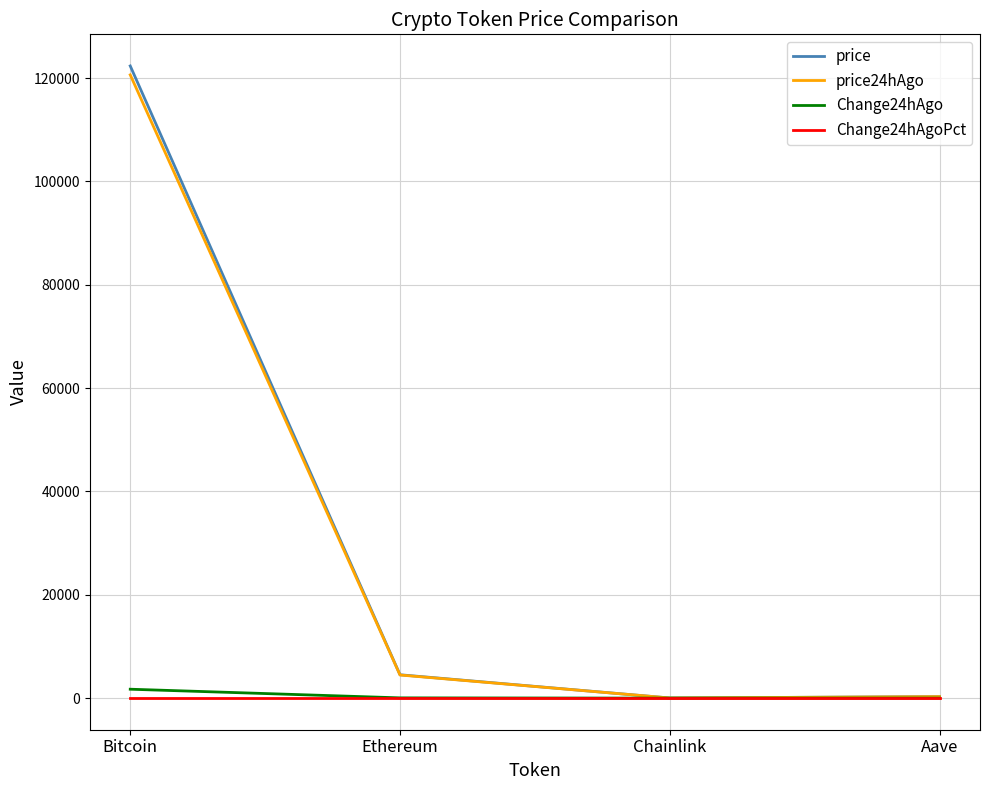

At which category does price24hAgo reach its first local valley?

Chainlink